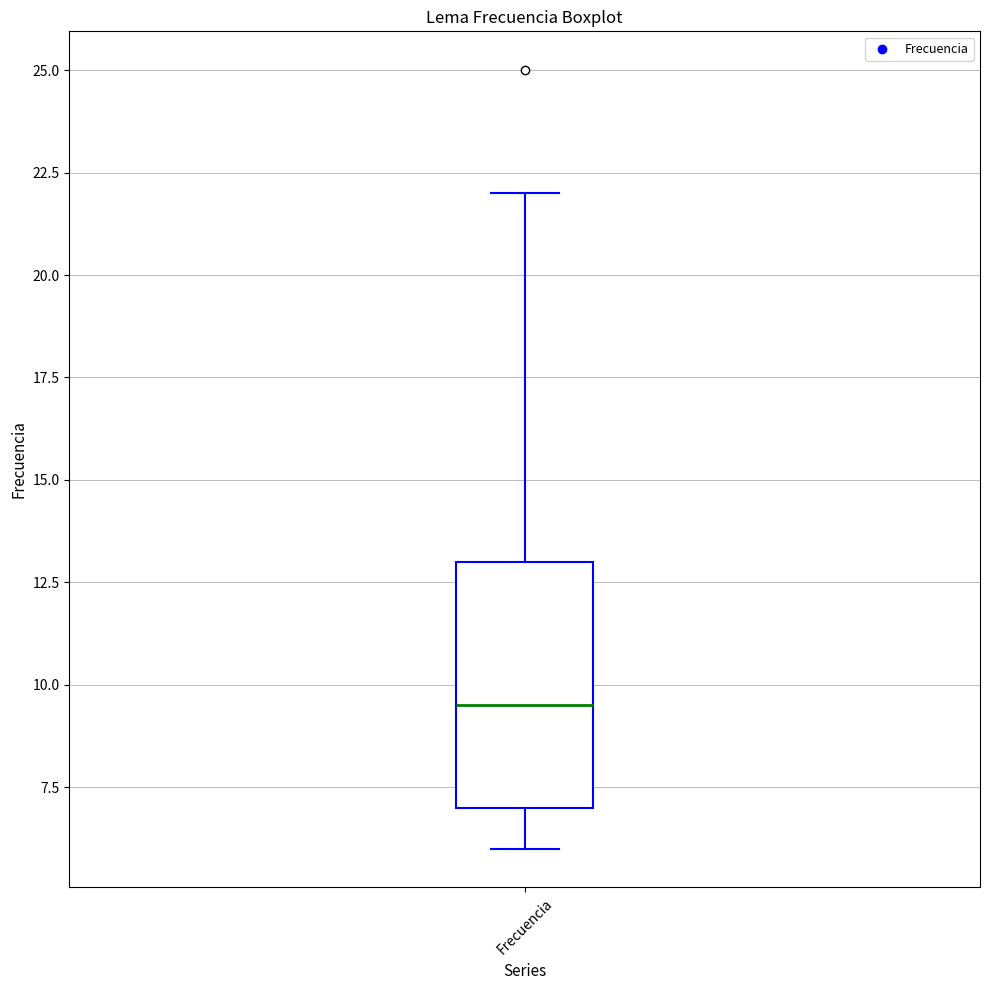

Where does the lower whisker of the box for Frecuencia end on the y-axis? The values are not printed on the chart, so give them approximately, as read against the axis.

6.0